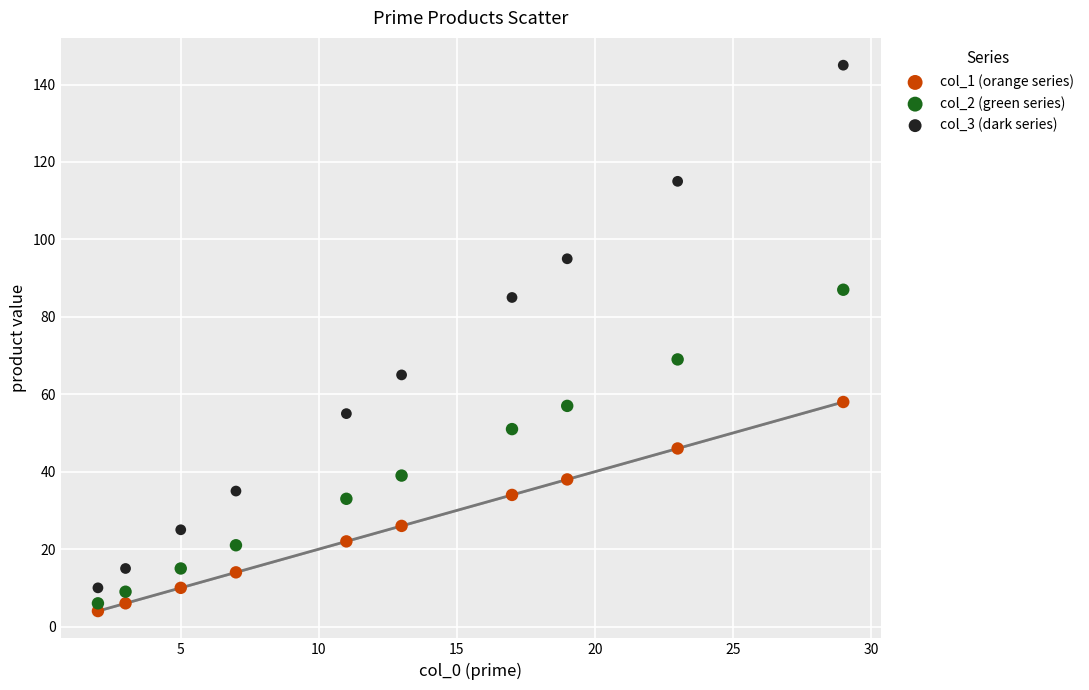

Which series has the widest spread of Y values?

col_3 (dark series)